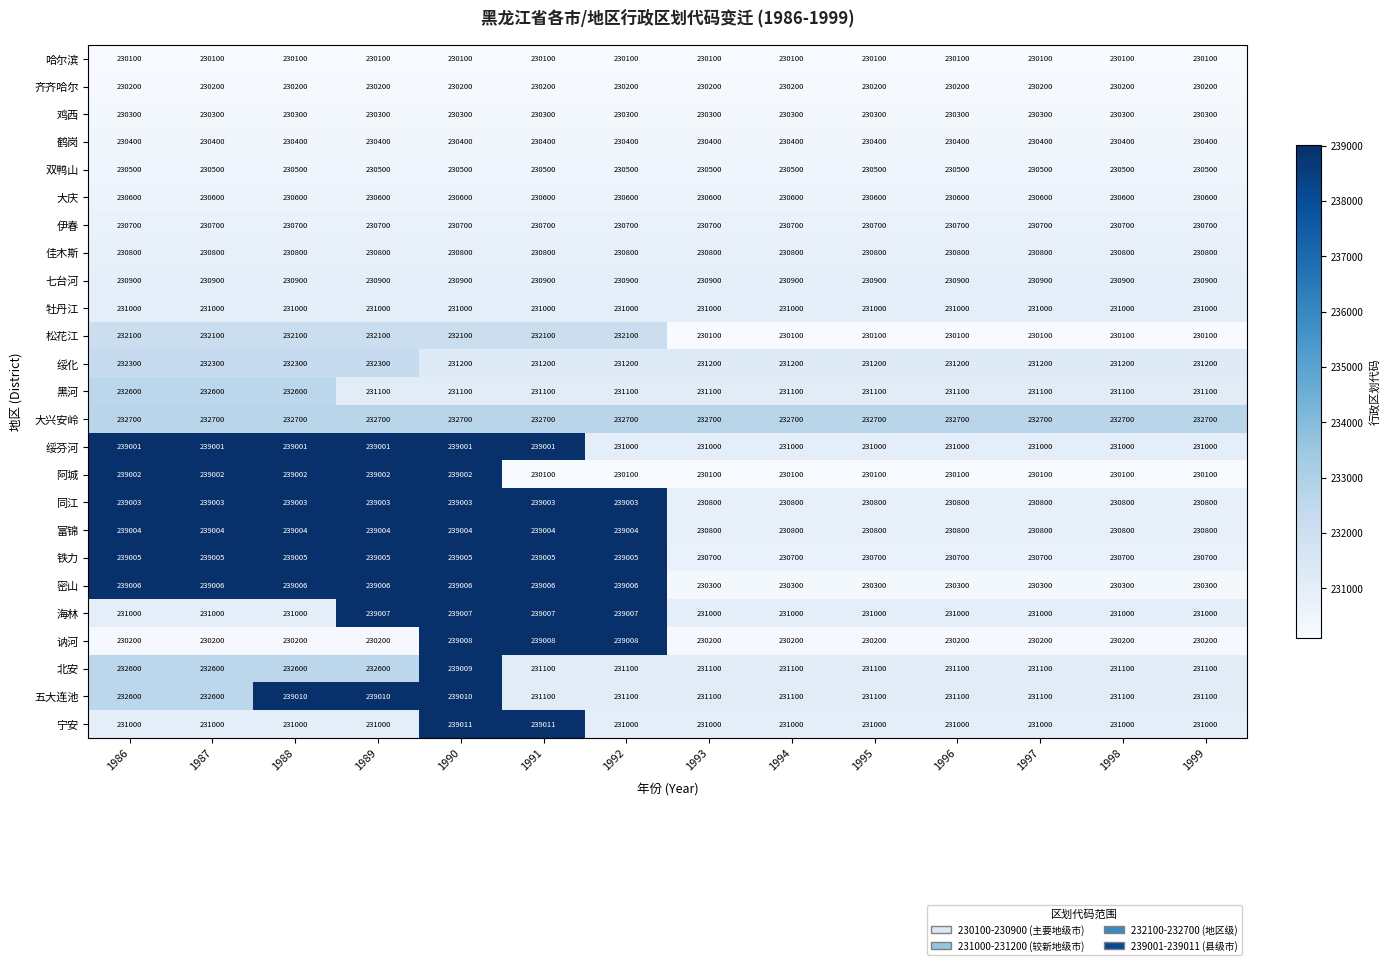

The 七台河 series shows 82260 at 1995. True or false?

False